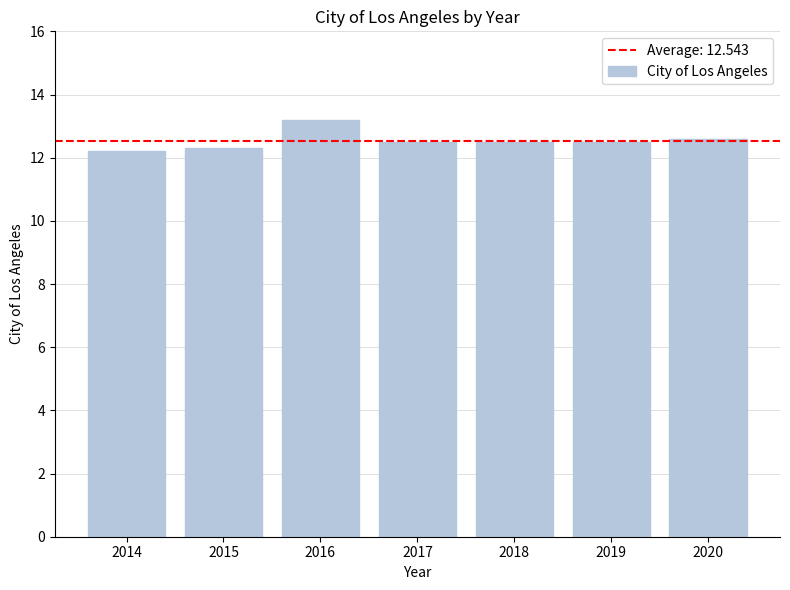

What is the difference between the maximum and minimum values?

1.0